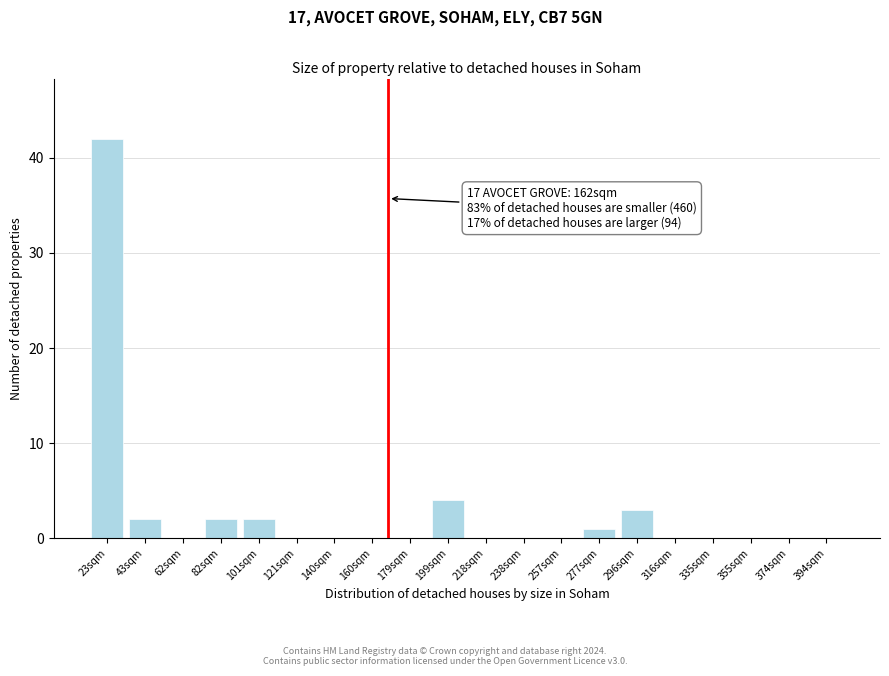

Reading left to right, extract all data points from this chart.

23sqm=42	43sqm=2	62sqm=0	82sqm=2	101sqm=2	121sqm=0	140sqm=0	160sqm=0	179sqm=0	199sqm=4	218sqm=0	238sqm=0	257sqm=0	277sqm=1	296sqm=3	316sqm=0	335sqm=0	355sqm=0	374sqm=0	394sqm=0